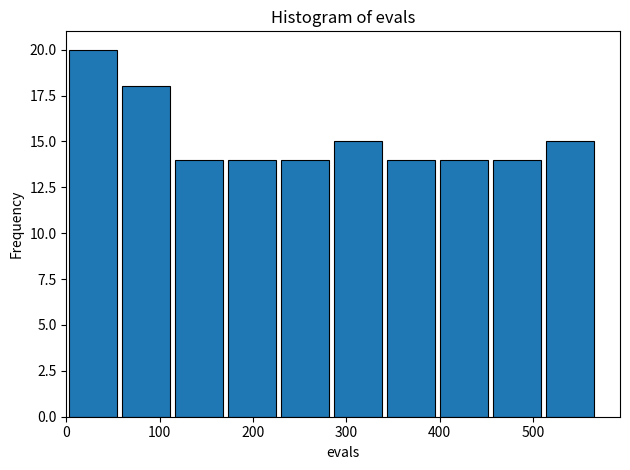

Over which range of the x-axis is the bar tallest?

0 to 60